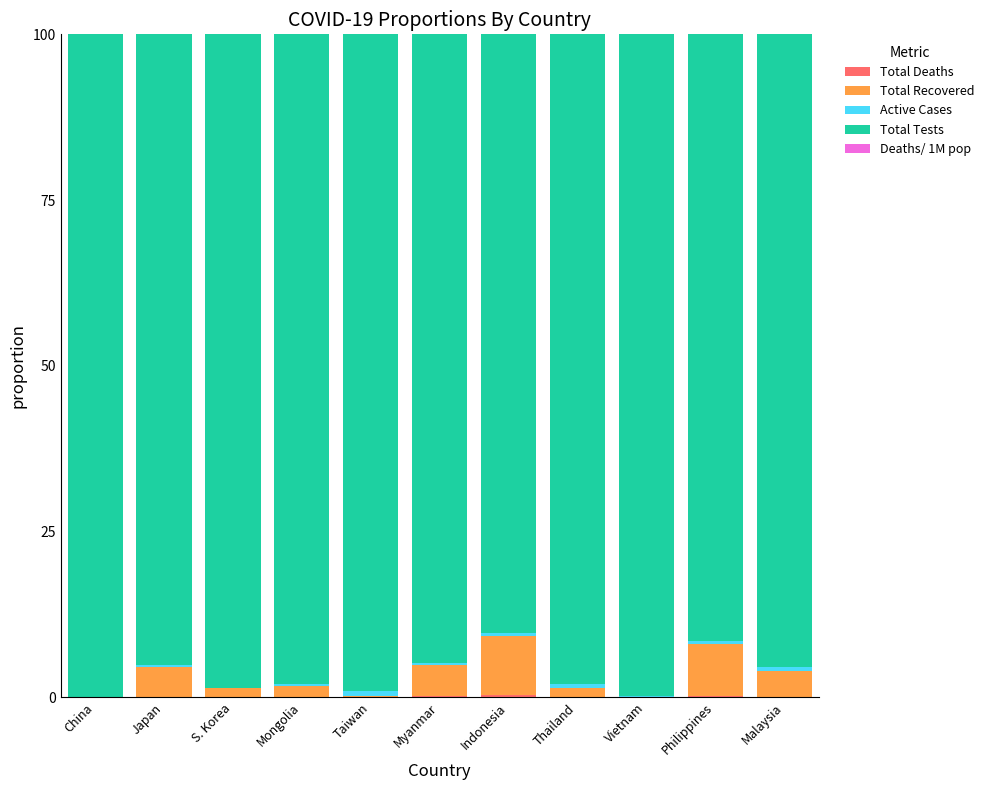

What position from the right is Japan?

10